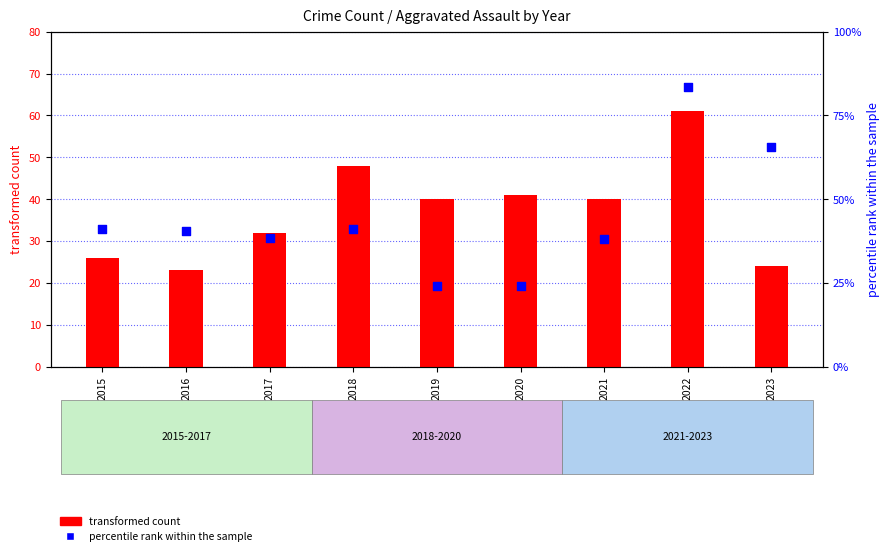

What are all the series names shown in the legend?

transformed count, percentile rank within the sample